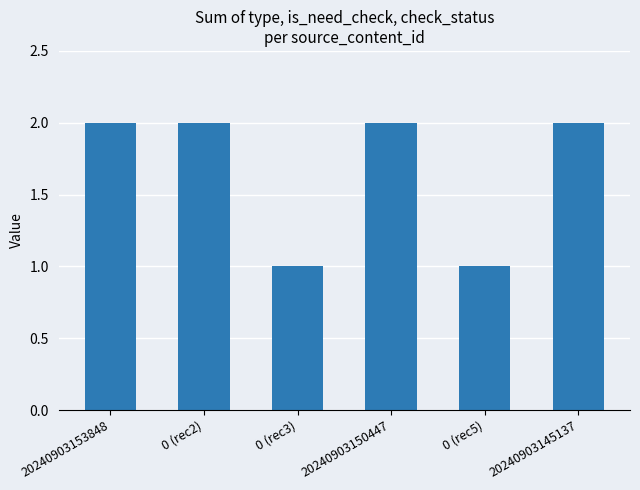

What is the sum of all values?

10